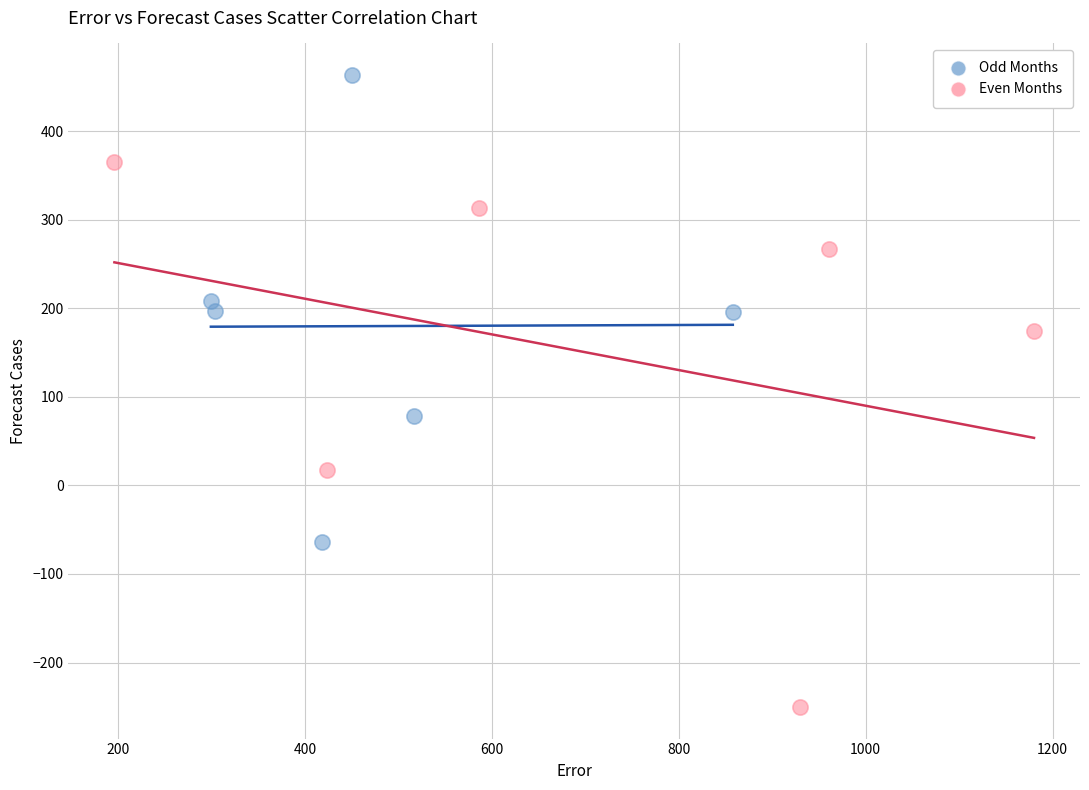

What are all the series names shown in the legend?

Odd Months, Even Months